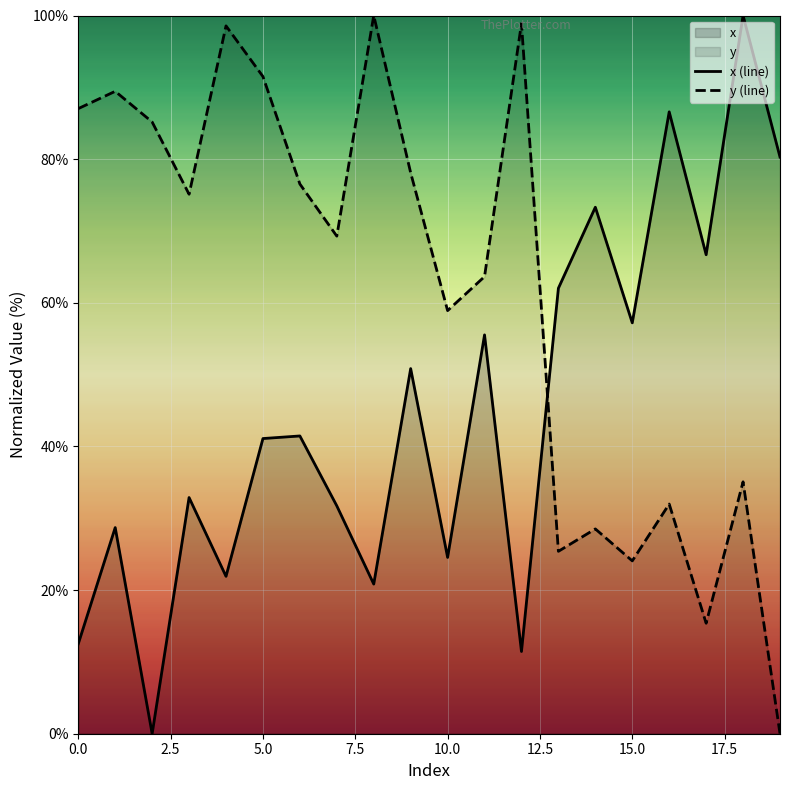

Rank the series by their maximum value, from lowest to highest.

x (line), y (line)